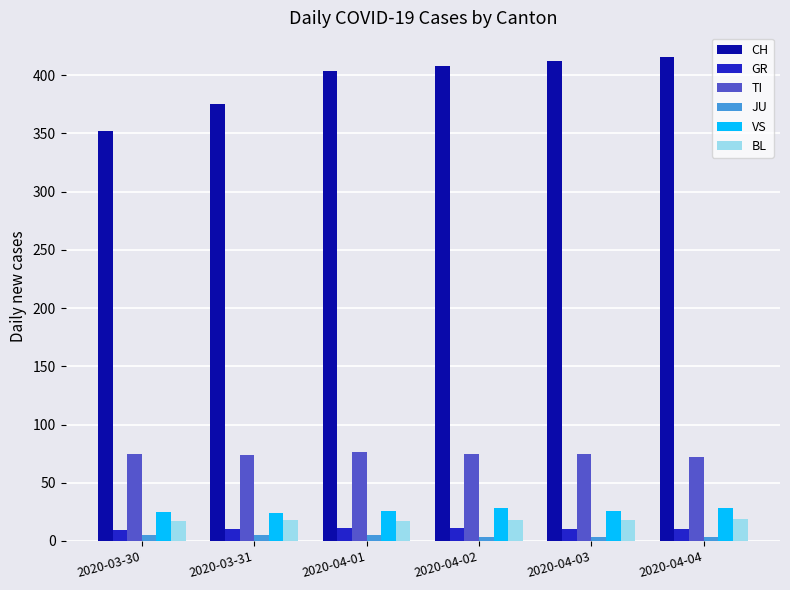

What is the difference between the GR values at 2020-04-01 and 2020-04-03?

1